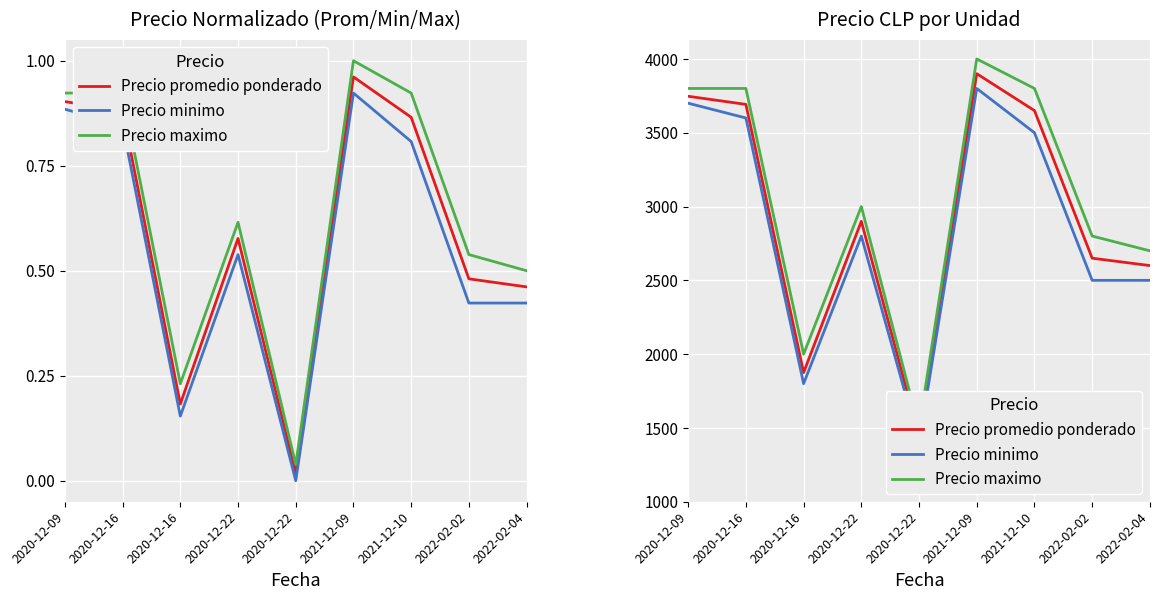

Rank the series at 2022-02-04 from lowest to highest value.

Precio minimo, Precio promedio ponderado, Precio maximo